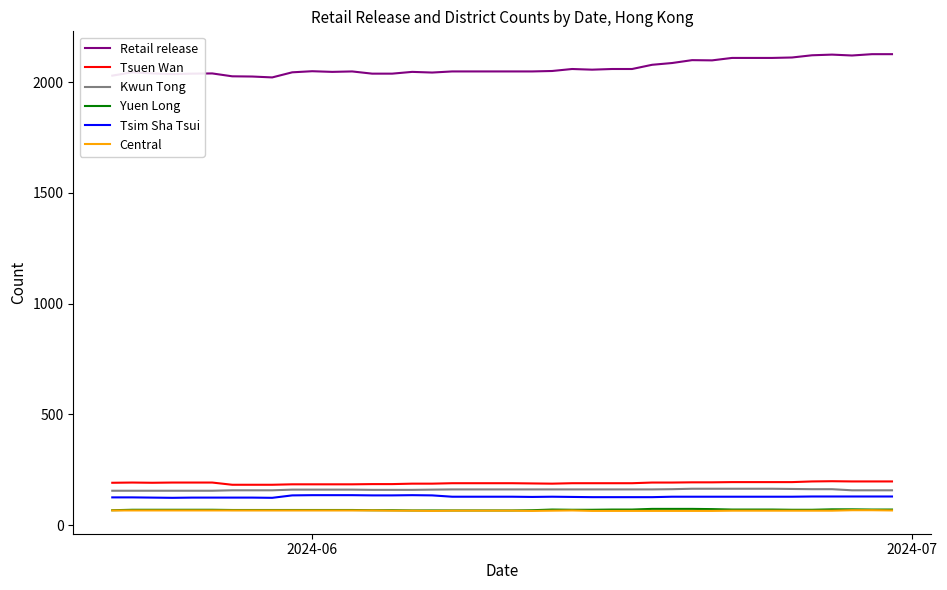

What is the minimum value for Kwun Tong?

155